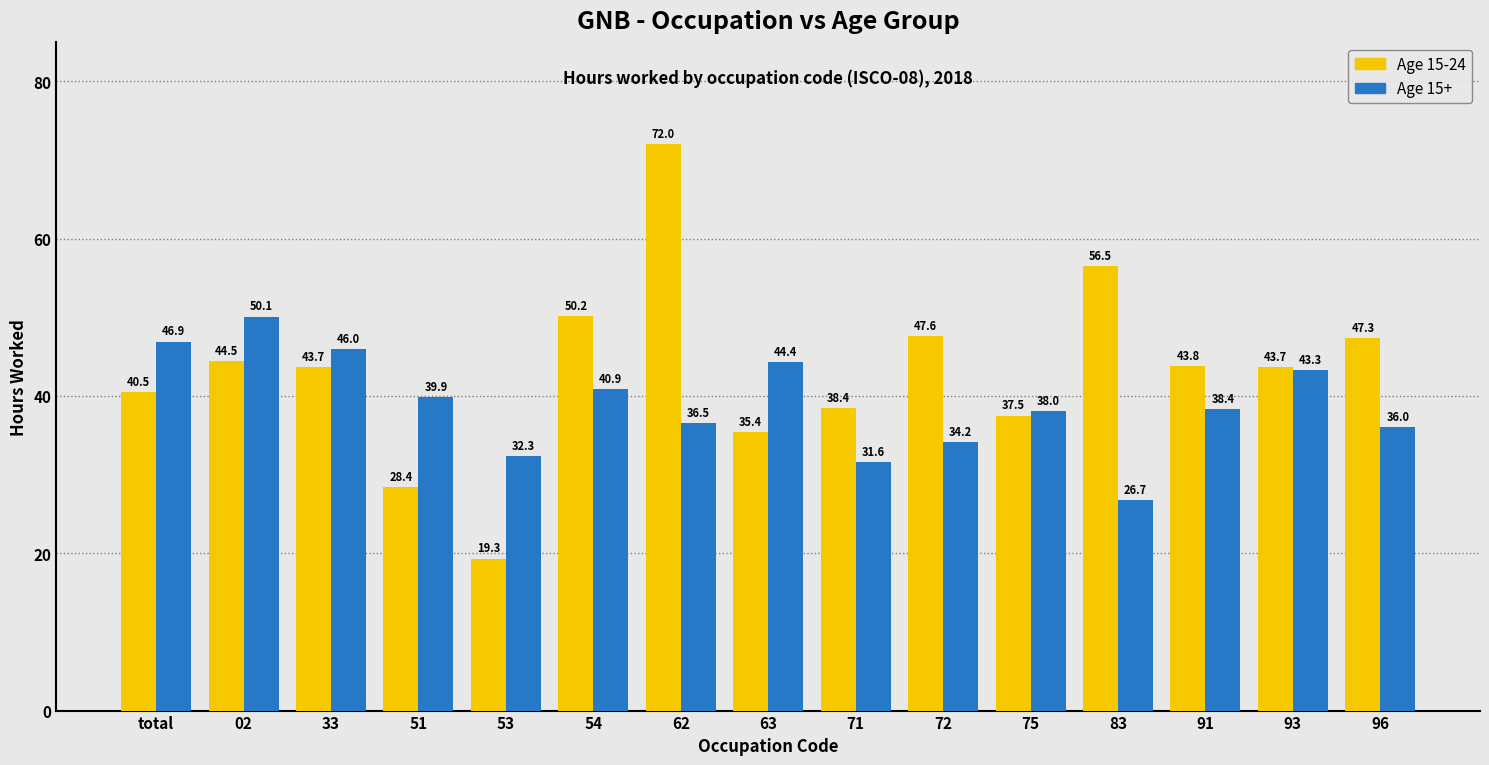

Which category has the highest value across all series?

62